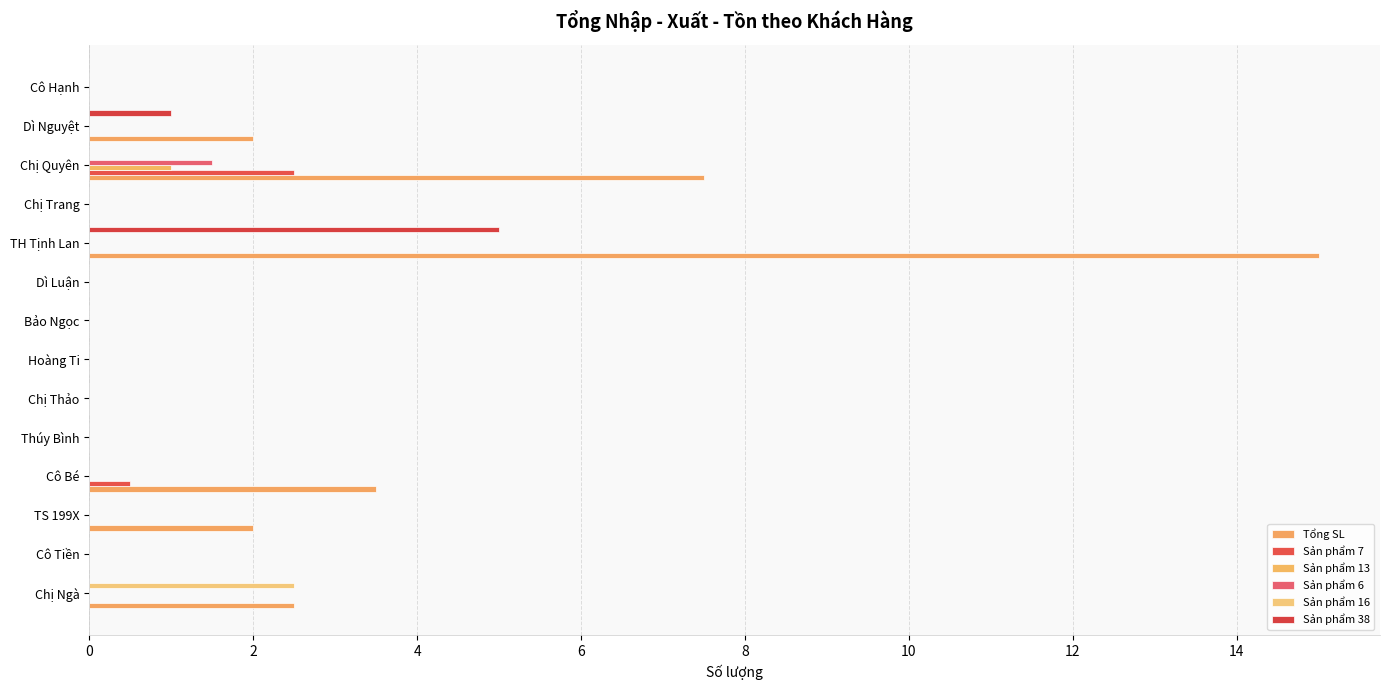

Which series has the largest range (max minus min)?

Tổng SL